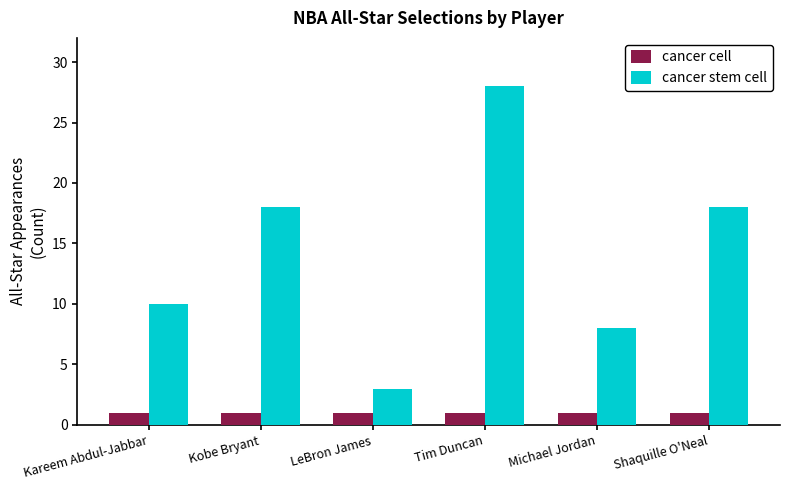

What is the sum of the cancer stem cell values at Kareem Abdul-Jabbar and Tim Duncan?

38